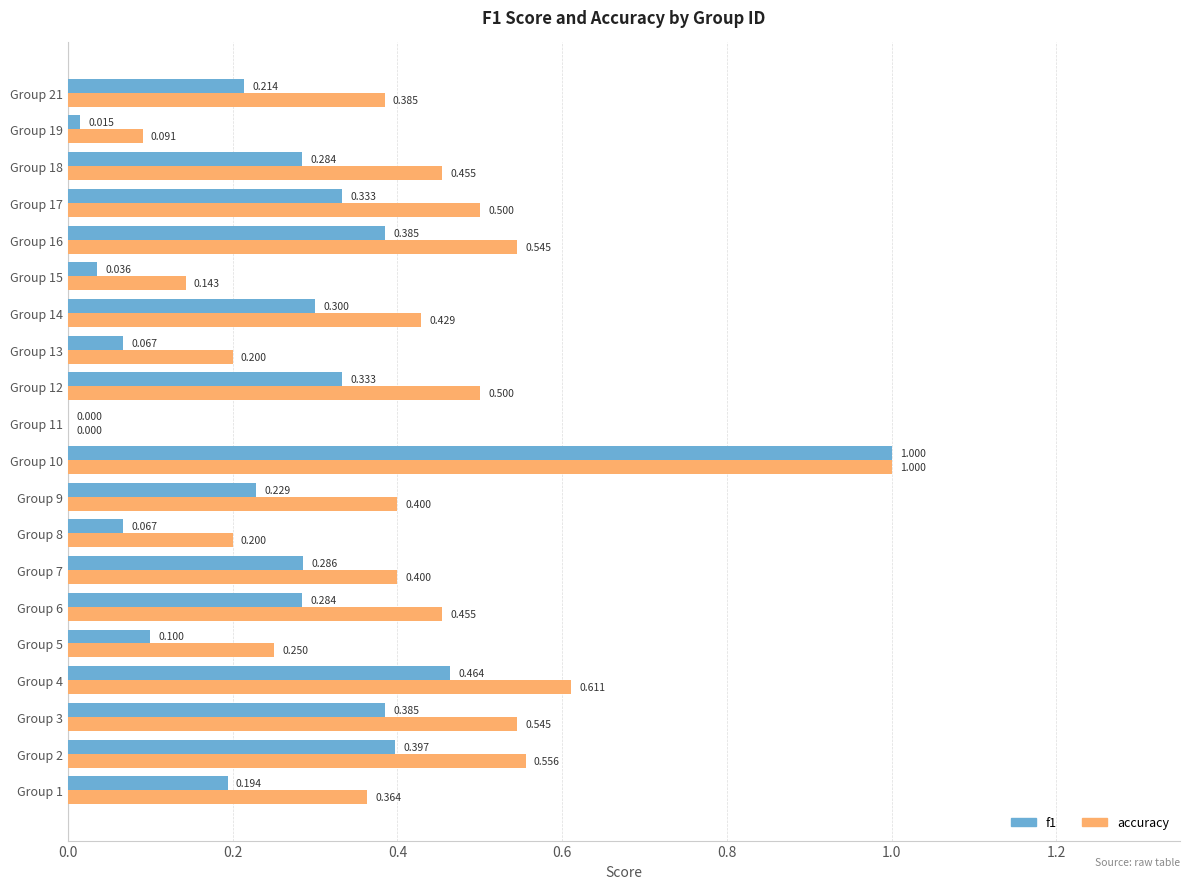

Is the value of f1 at Group 13 greater than the value of accuracy at Group 5?

No